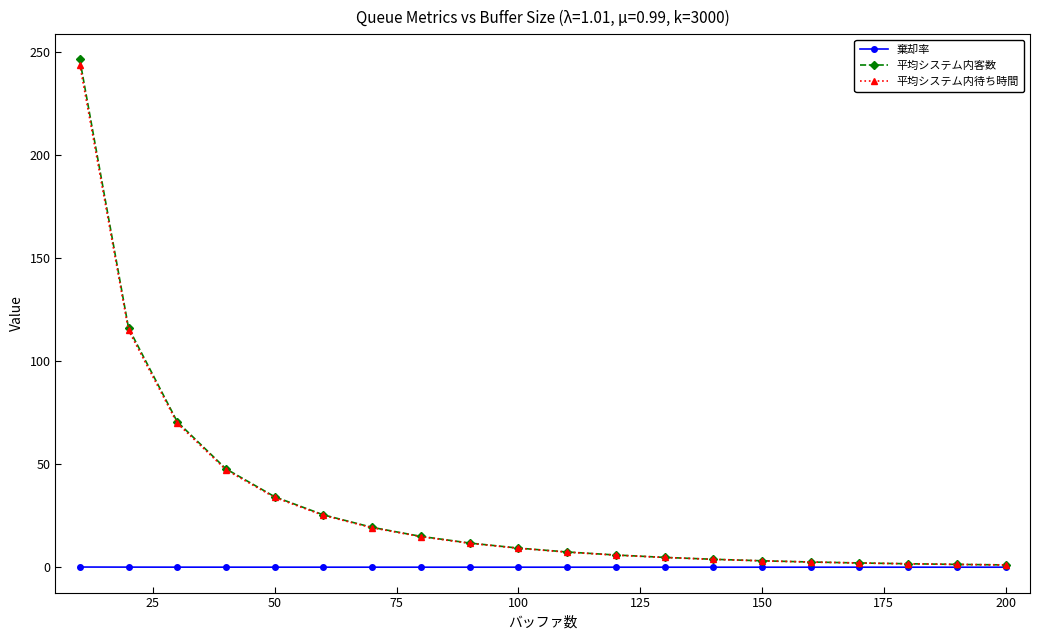

What are all the series names shown in the legend?

棄却率, 平均システム内客数, 平均システム内待ち時間